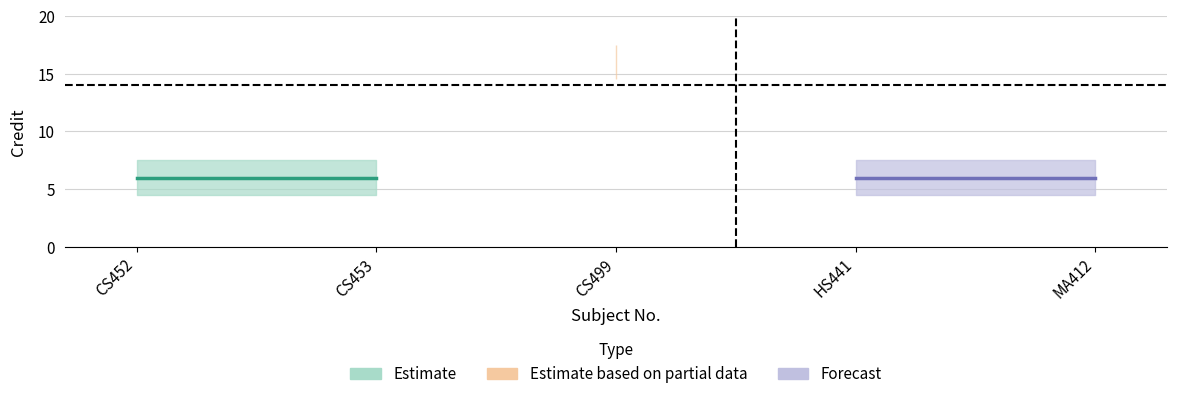

The value at MA412 is 9. True or false?

False